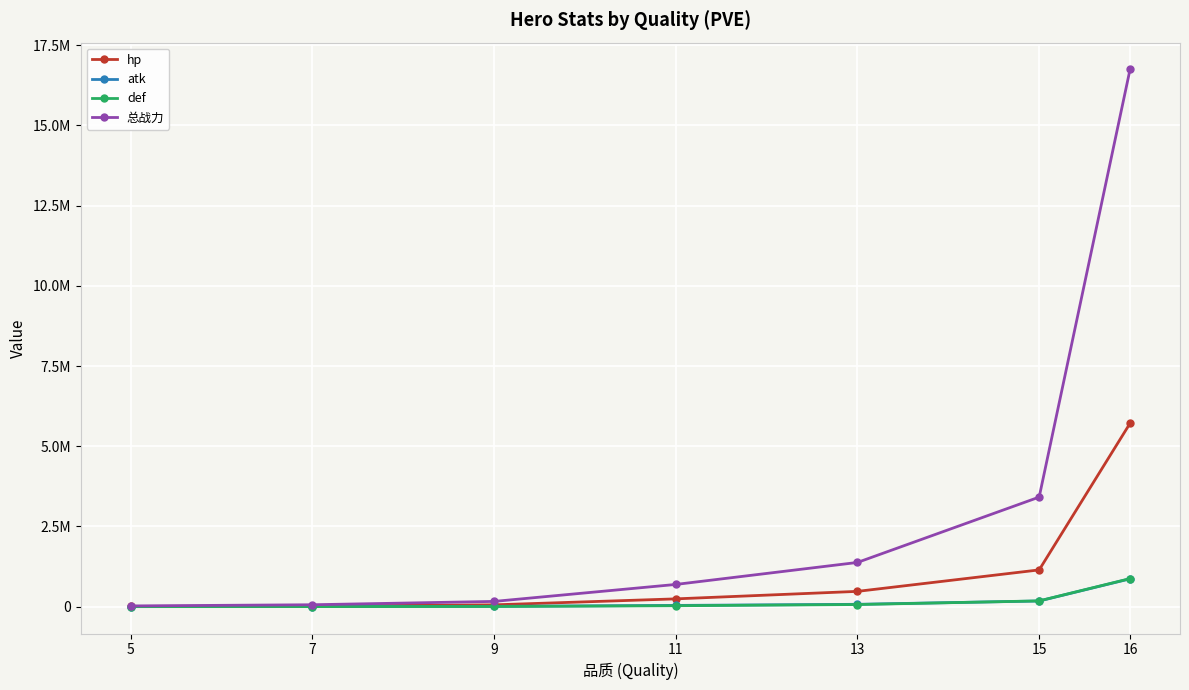

What is the total value across all series at 11?

1003543.0